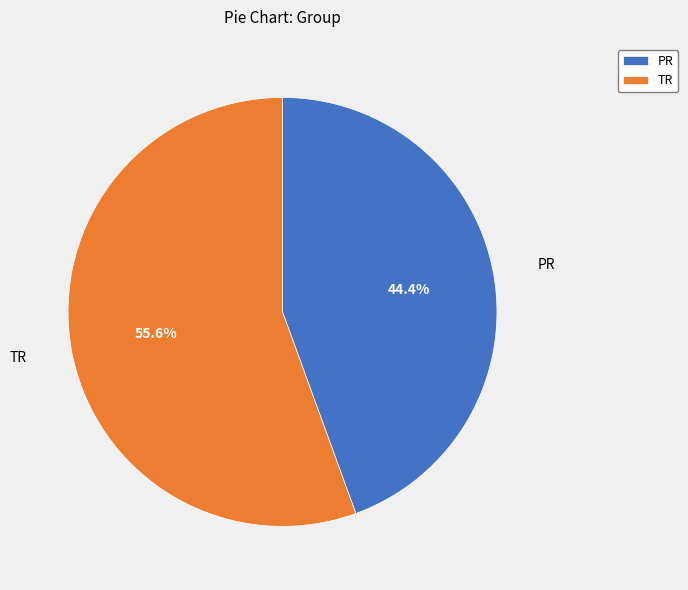

How many slices are in this pie chart?

2